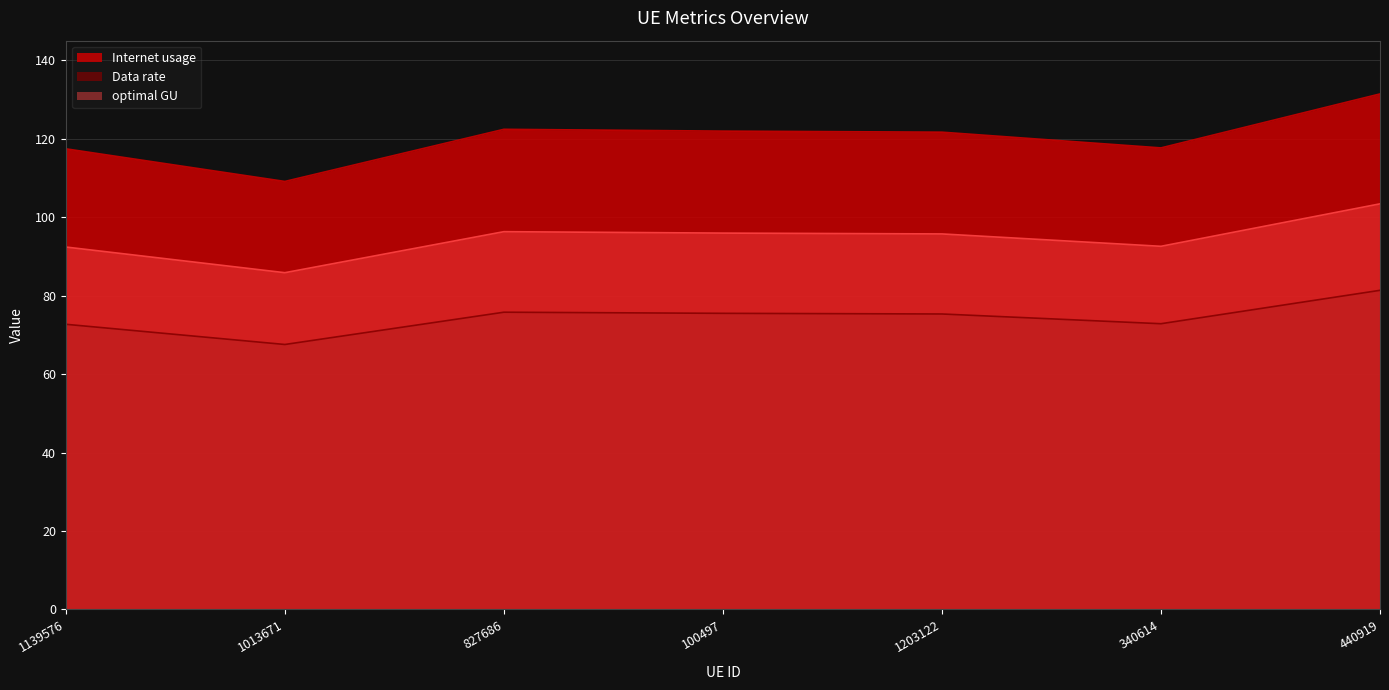

At which category is the sum across all series the highest?

440919